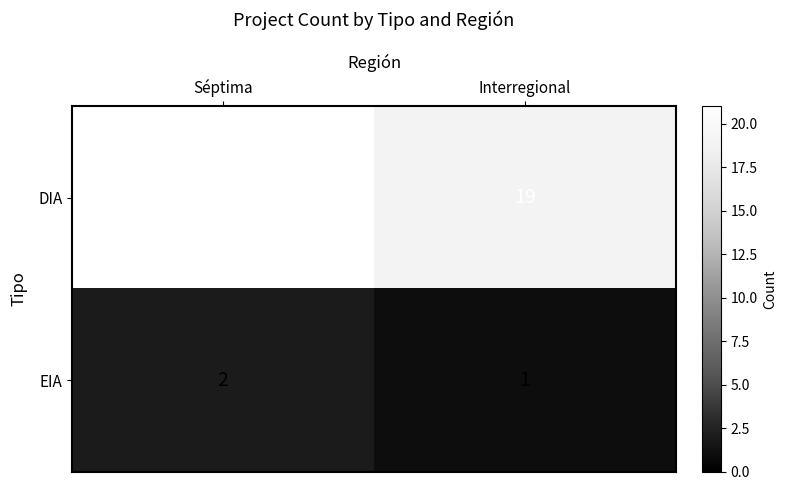

What is the average value of the DIA series?

20